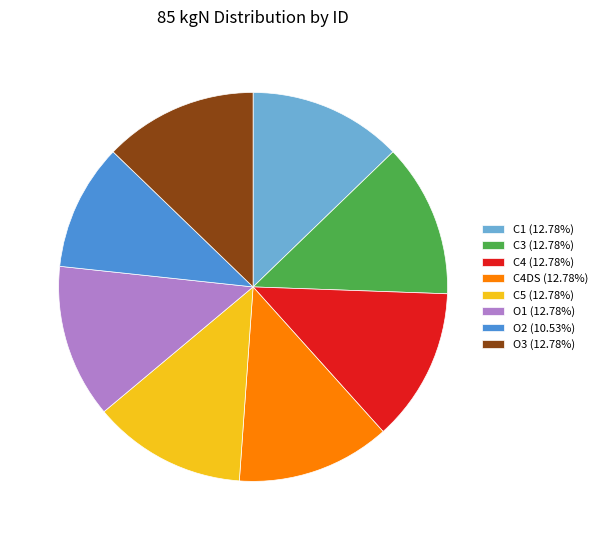

Do C4 (12.78%) and C5 (12.78%) together represent more than half of the pie?

No